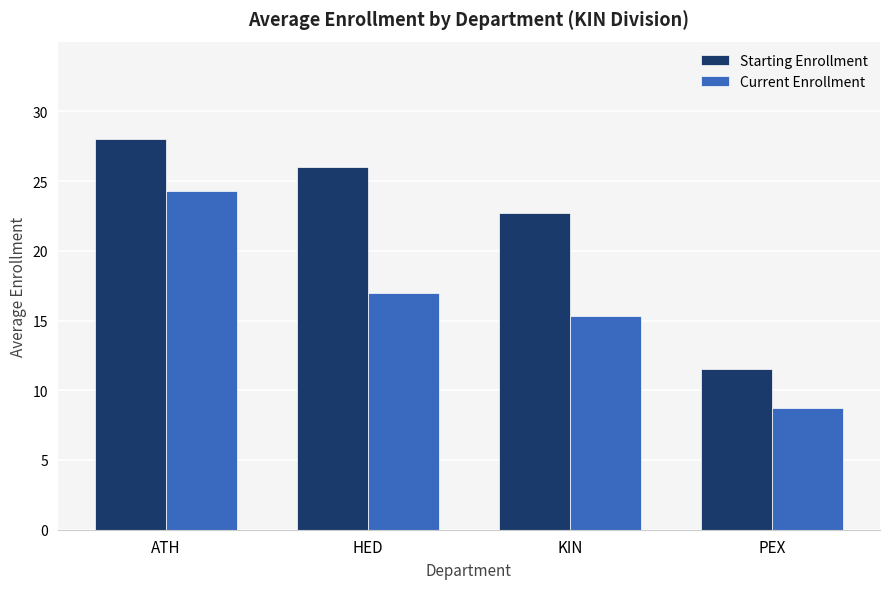

What is the maximum value shown in the chart?

28.0